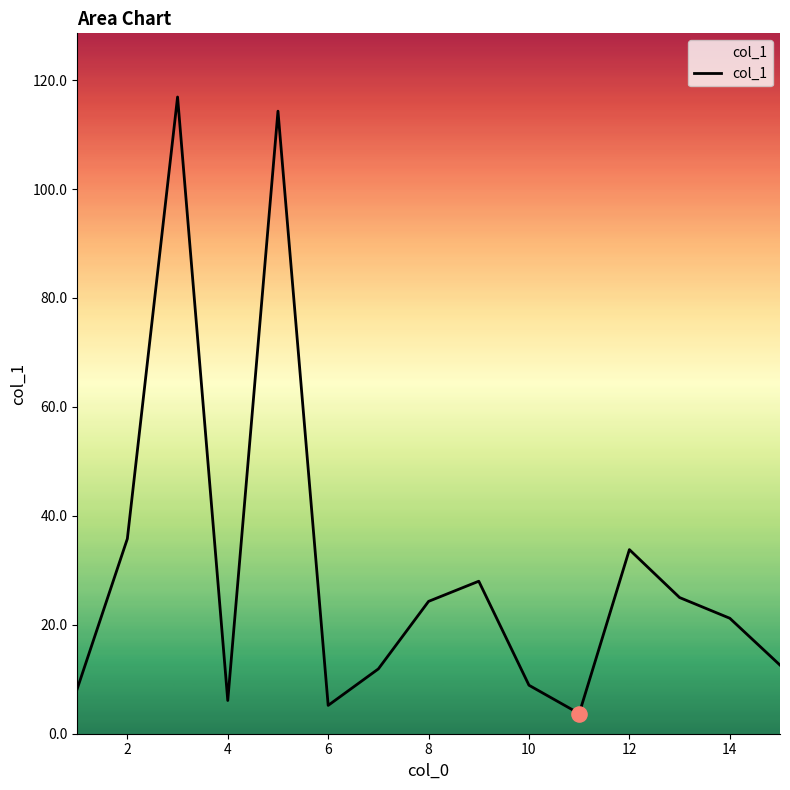

What is the minimum value shown in the chart?

3.7